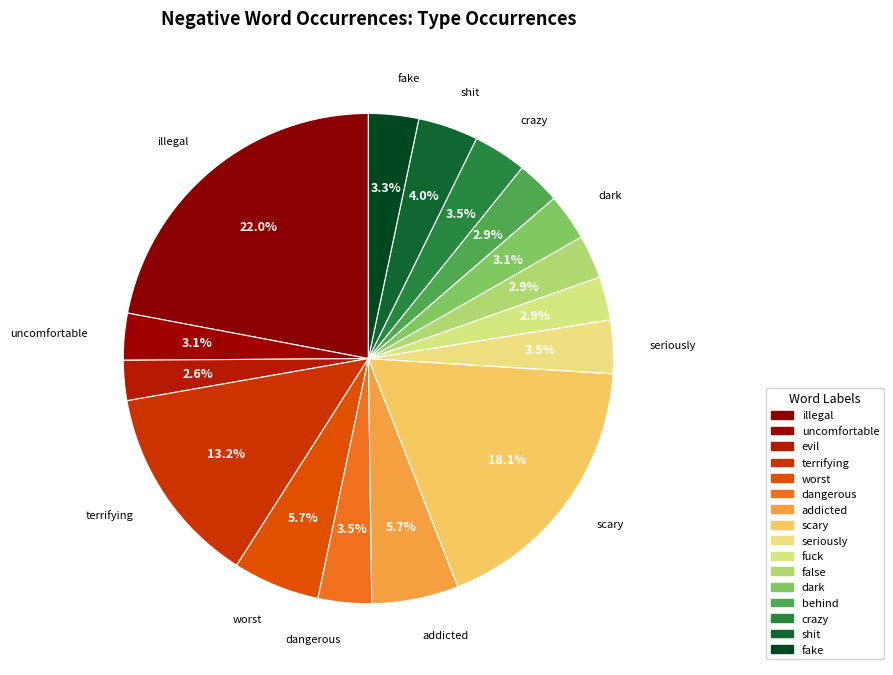

What is the ratio of the value at seriously to the value at shit?

0.9